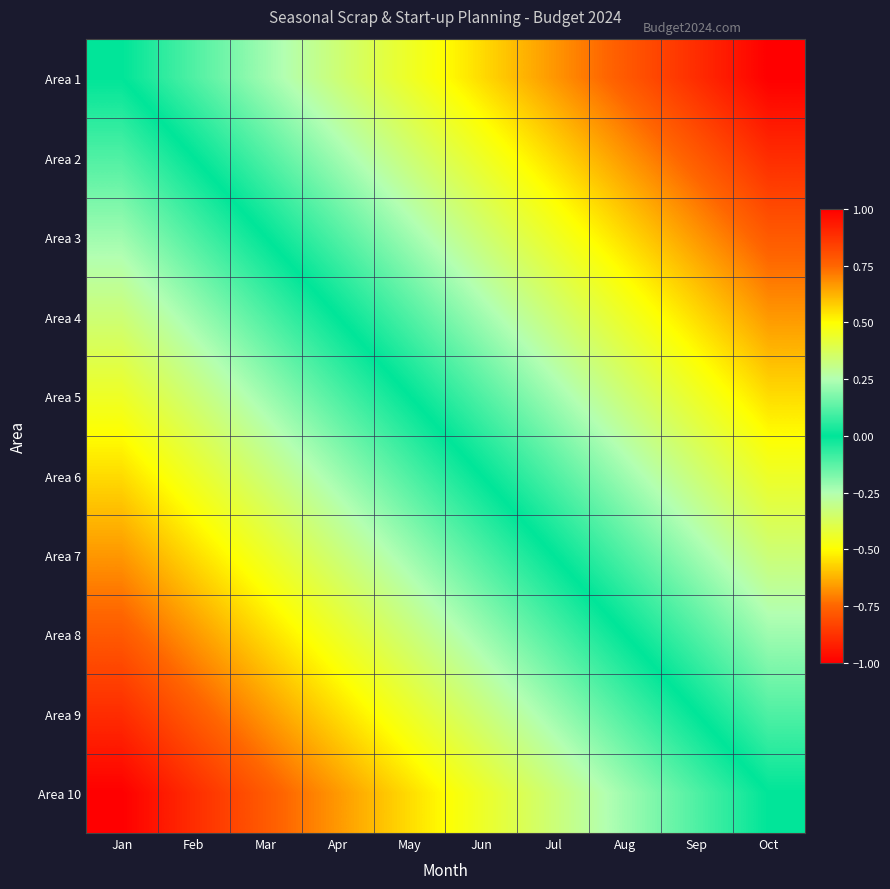

How many distinct data groups are displayed?

10